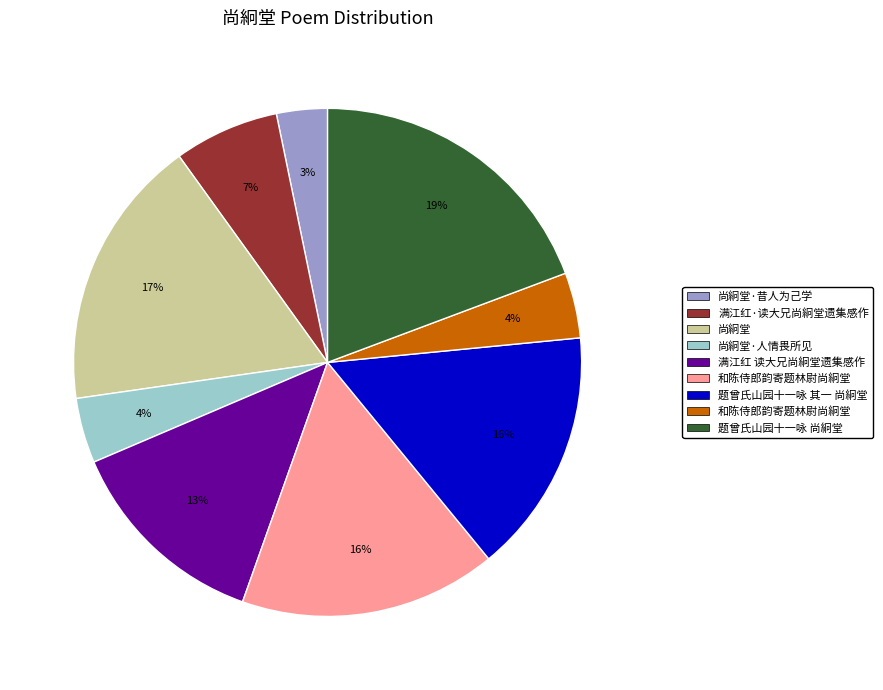

To the nearest percent, what is the difference between the largest and smallest slice percentages?

16%